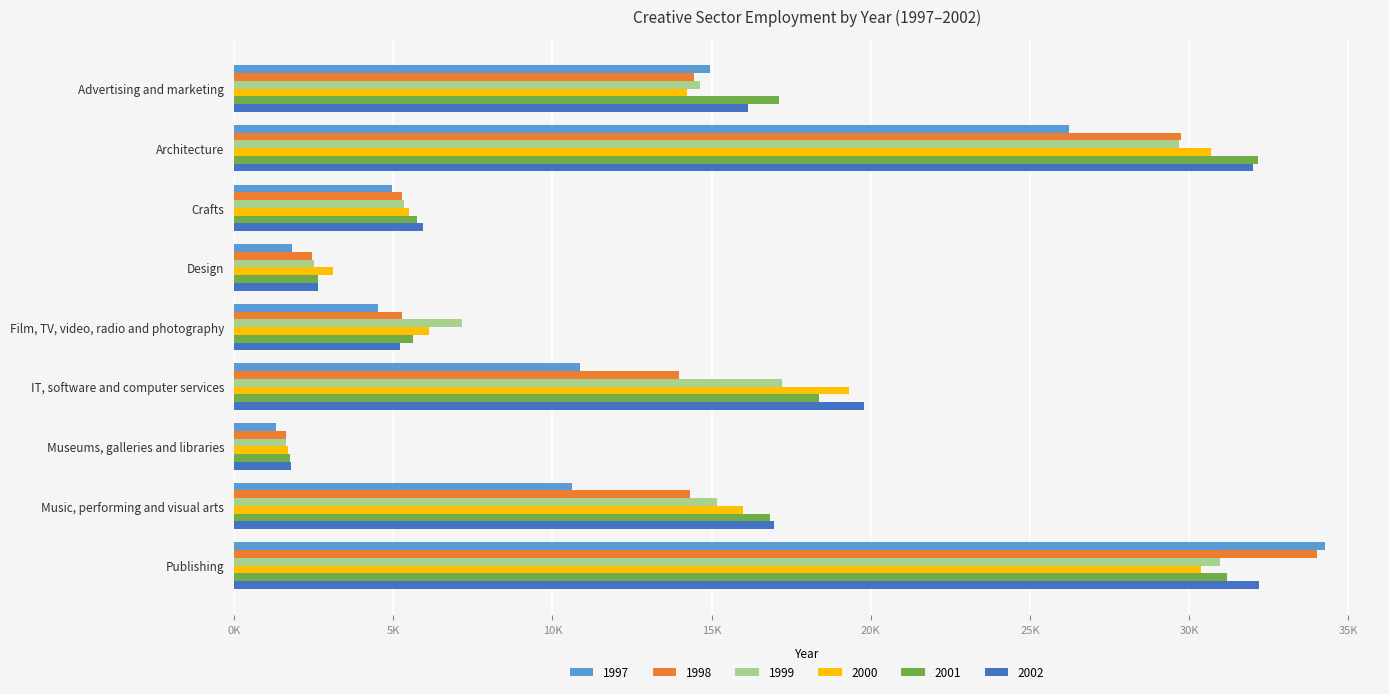

Which category has the lowest value in the 1998 series?

Museums, galleries and libraries